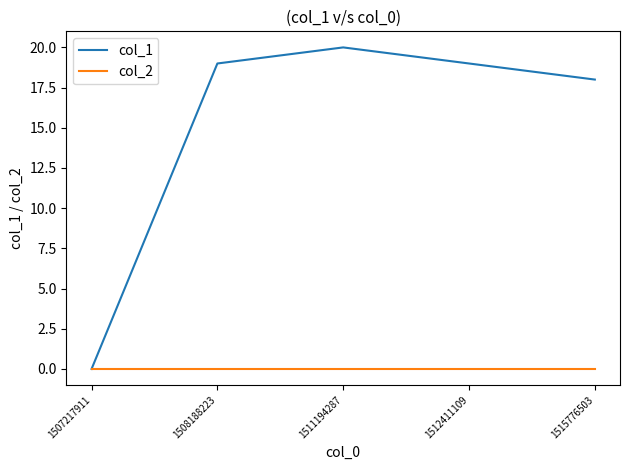

Reading left to right, extract all data points from this chart.

col_1: 0	19	20	19	18
col_2: 0	0	0	0	0